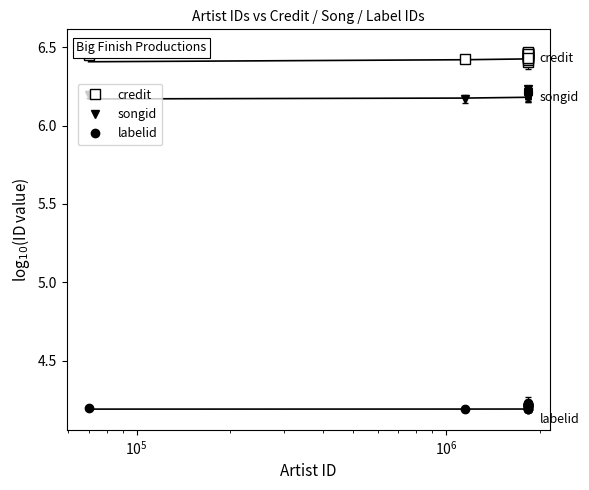

Rank the series by their maximum value, from lowest to highest.

labelid, songid, credit